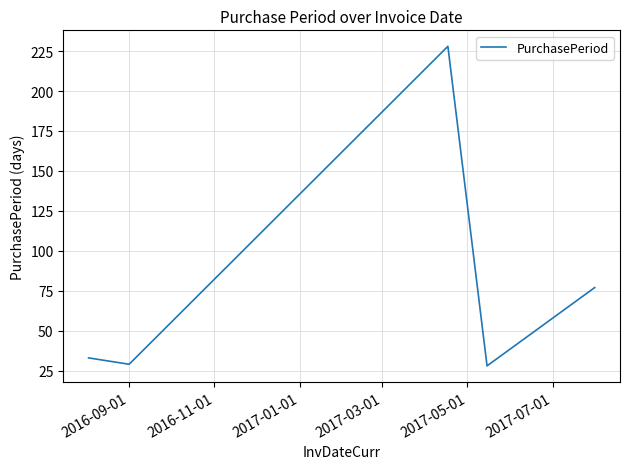

What is the difference between the second highest and second lowest values?

48